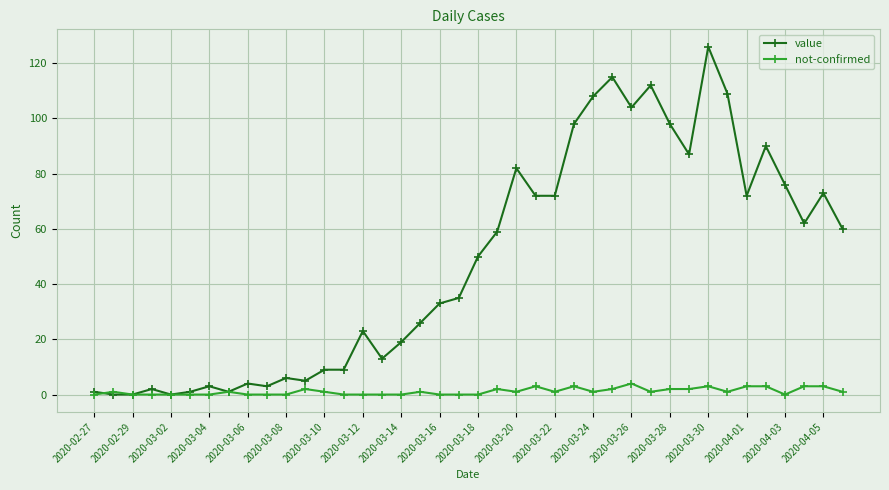

What is the greatest value displayed?

126